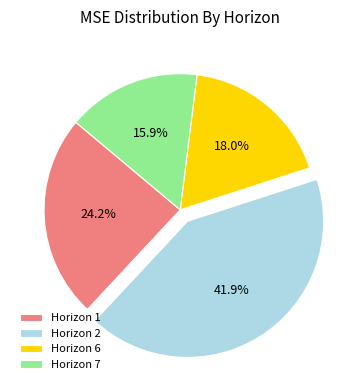

Rank the categories by value from lowest to highest.

Horizon 7, Horizon 6, Horizon 1, Horizon 2